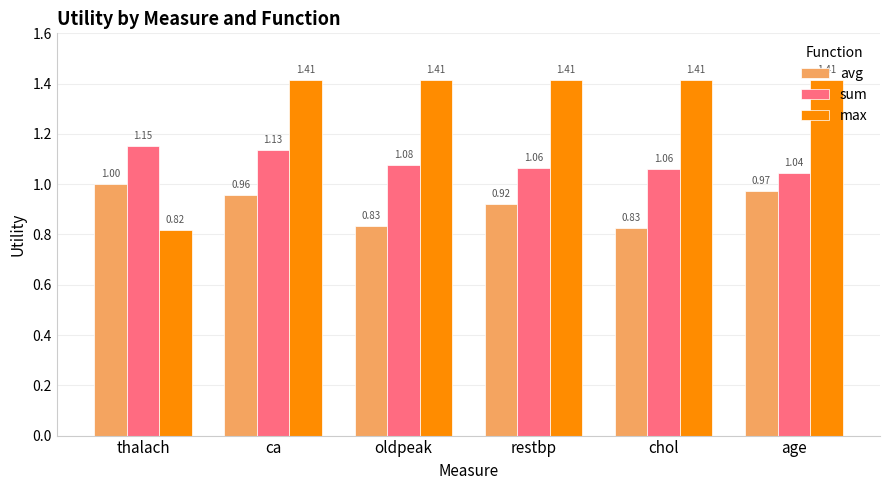

At which category does the chart reach its minimum across all series?

thalach